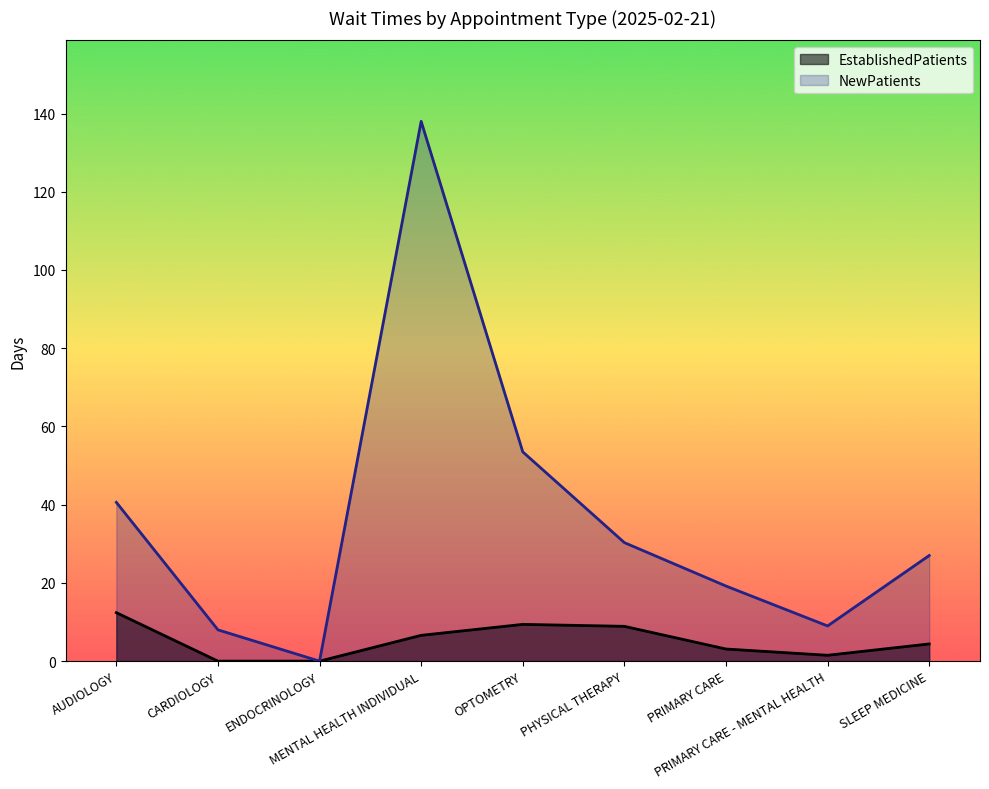

How many positive values does the EstablishedPatients series have?

7